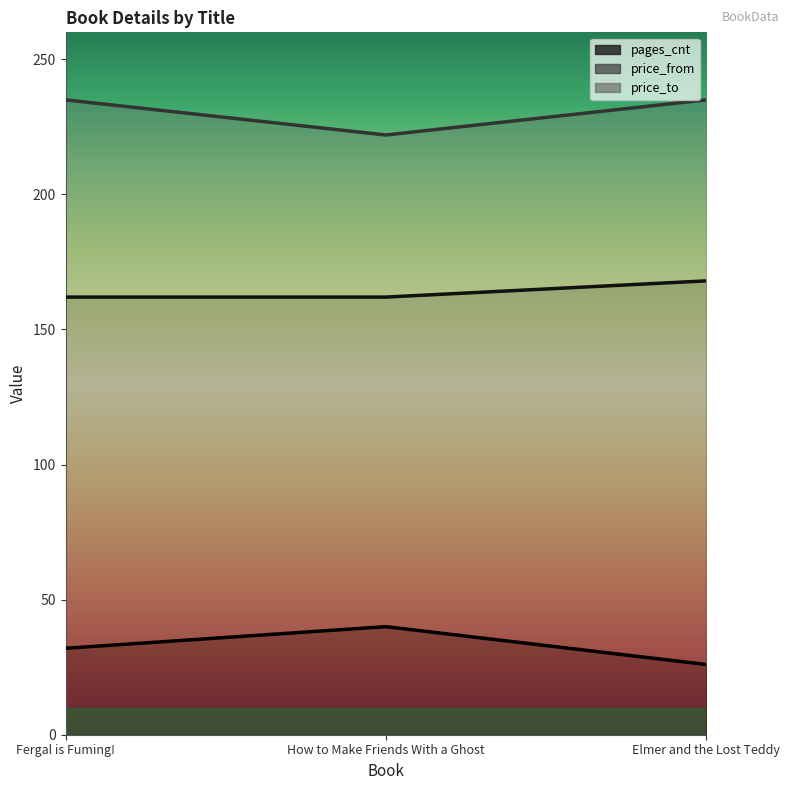

Which category has the highest value in the price_from series?

Elmer and the Lost Teddy